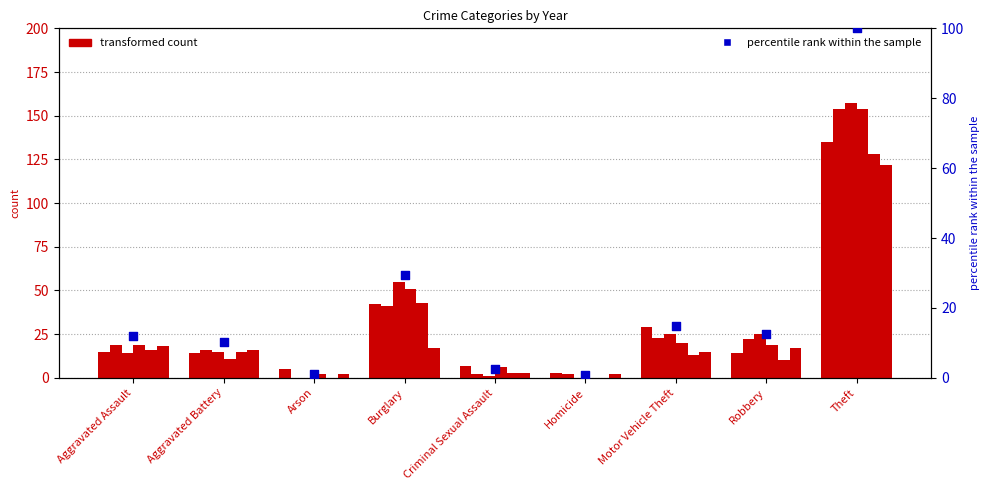

What is the ratio of the value at Homicide to the value at Aggravated Battery?

0.1